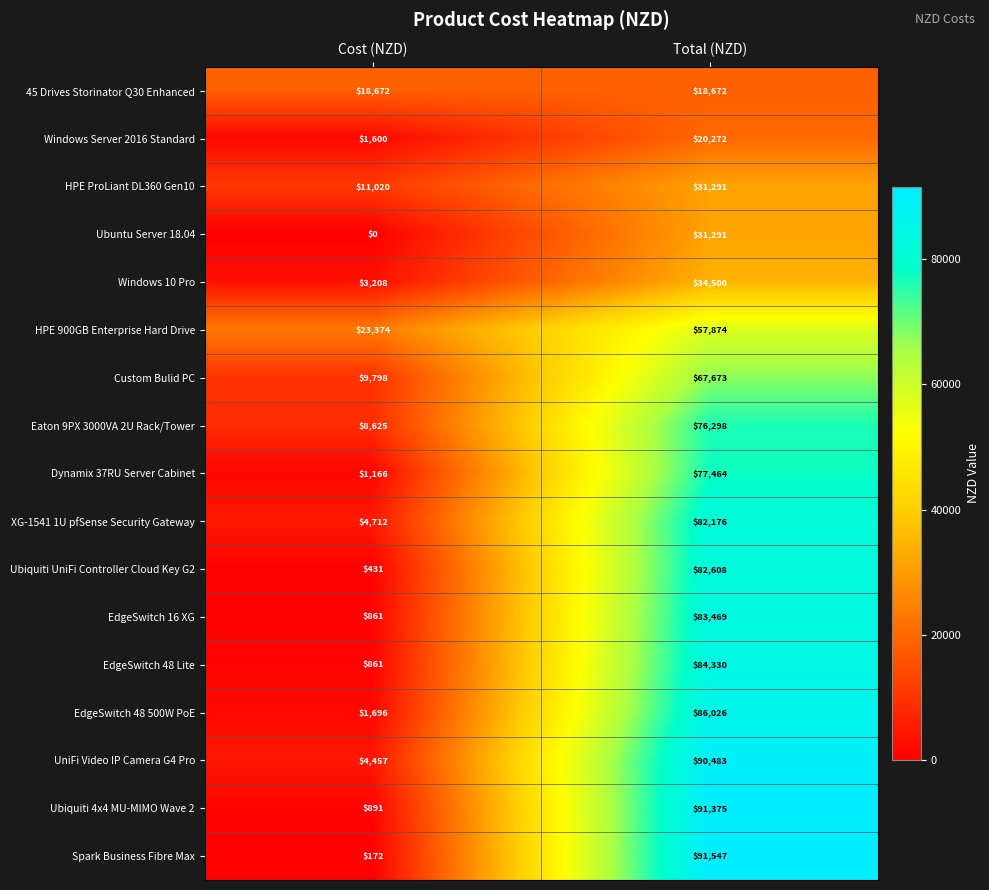

At which category does the chart reach its minimum across all series?

Cost (NZD)